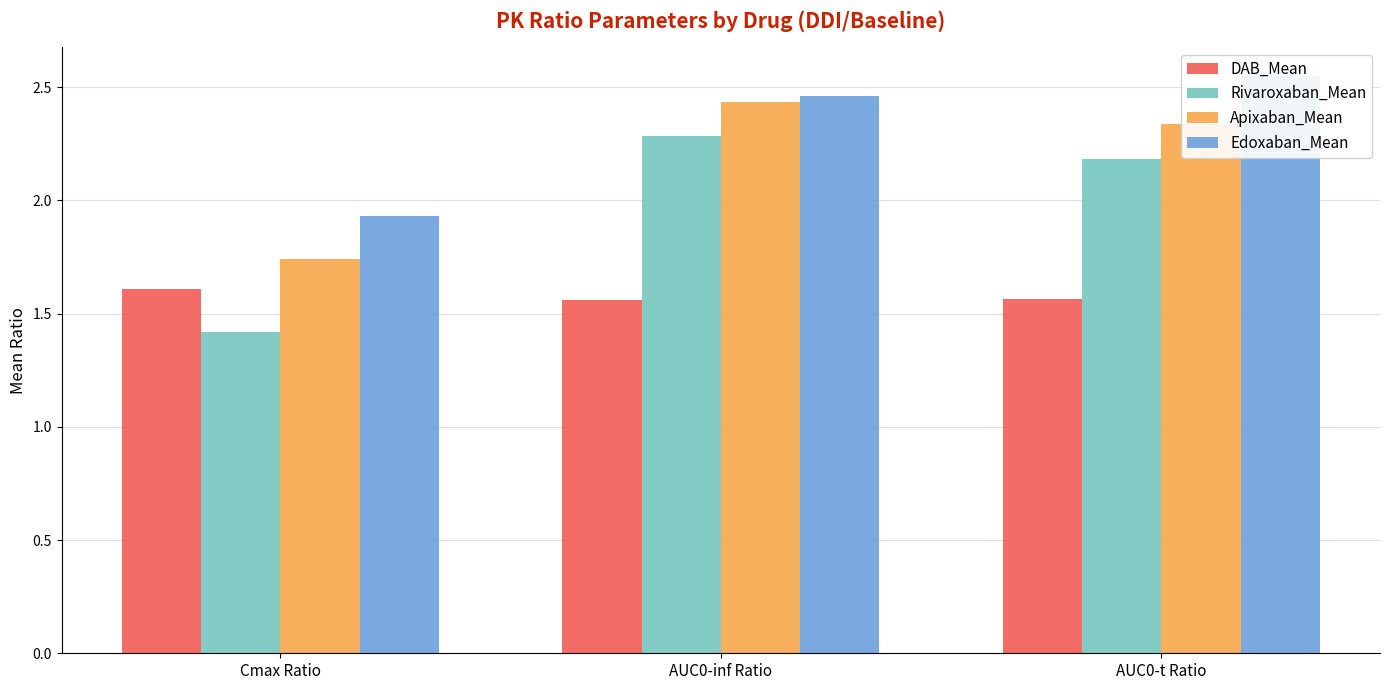

Which series has the largest total across all categories?

Edoxaban_Mean